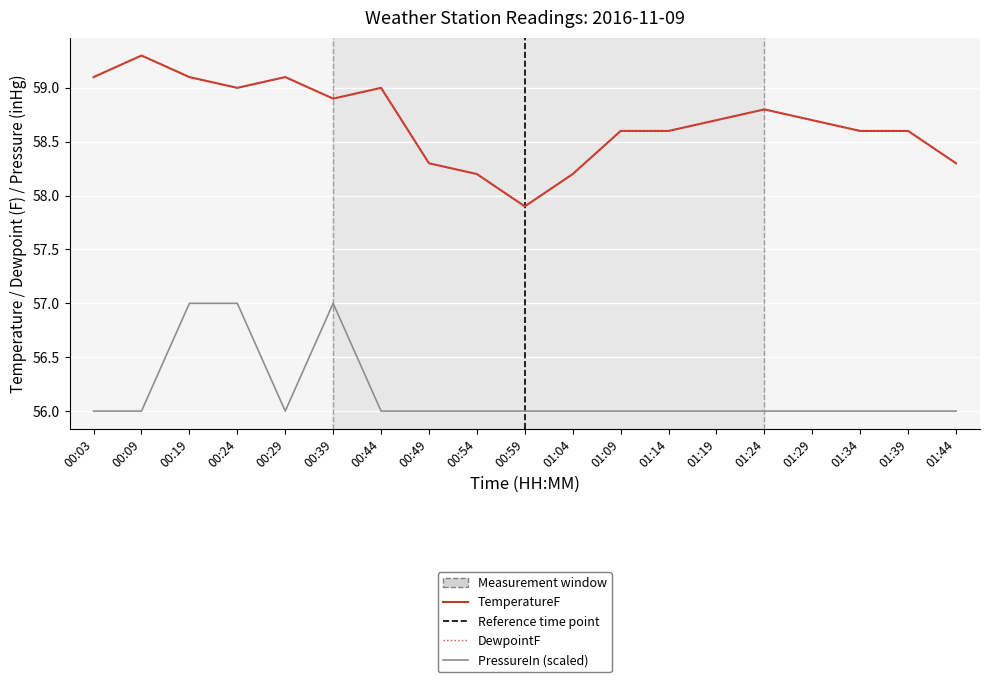

The value of PressureIn (scaled) at 00:44 is 27.1. True or false?

False